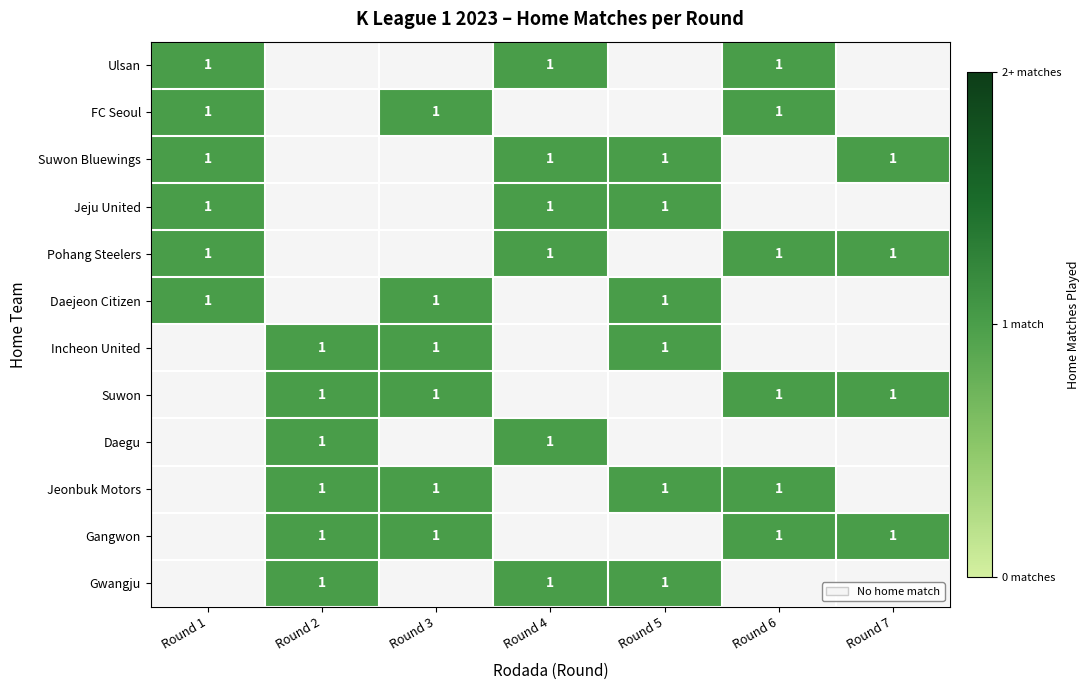

What is the difference between the highest and lowest values at 12?

1